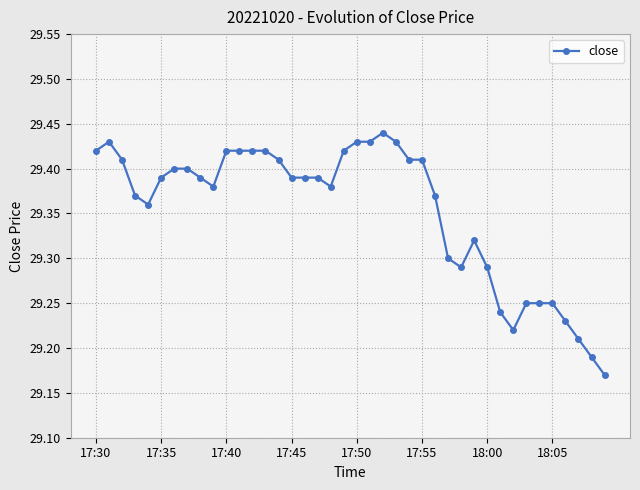

How many values are between 29 and 30?

40